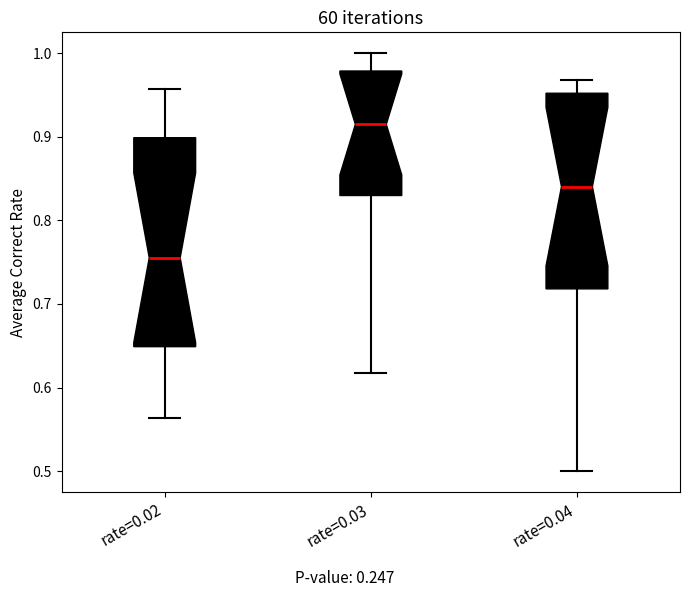

Reading left to right, transcribe this box plot: for each box, give where its median line is, the range the box spans, and where its two whiskers end, as read against the y-axis. The values are not printed on the chart, so give them approximately, as read against the axis.

rate=0.02: median 0.76, box 0.65 to 0.90, whiskers 0.56 to 0.96
rate=0.03: median 0.91, box 0.83 to 0.98, whiskers 0.62 to 1.00
rate=0.04: median 0.84, box 0.72 to 0.95, whiskers 0.50 to 0.97